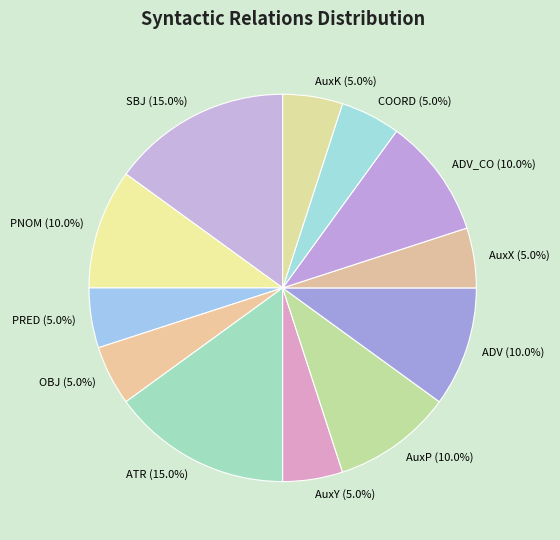

To the nearest percent, what is the combined percentage of AuxP and ADV_CO?

20%